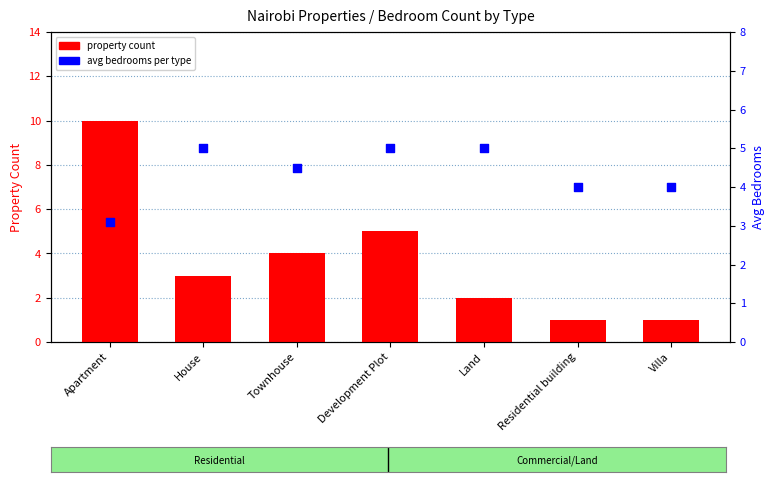

What are all the series names shown in the legend?

property count, avg bedrooms